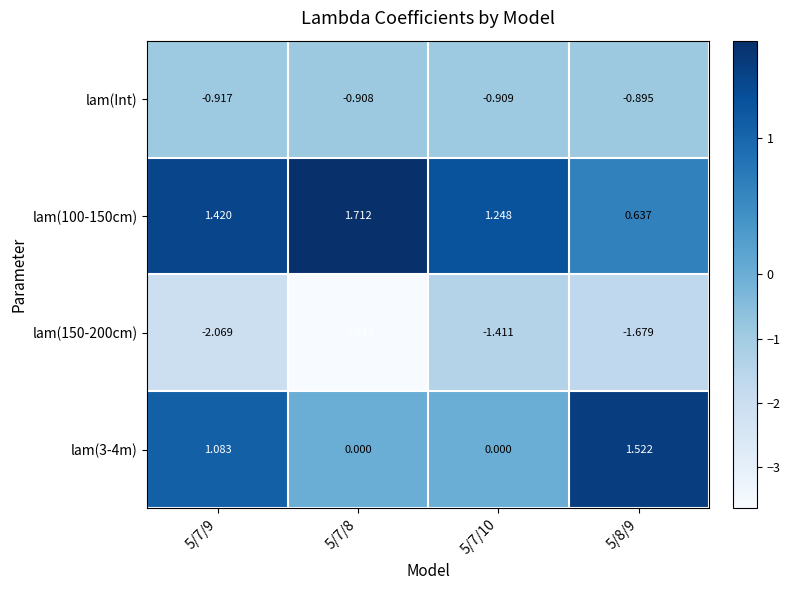

Is the value of lam(Int) at 5/7/9 greater than the value of lam(100-150cm) at 5/8/9?

No